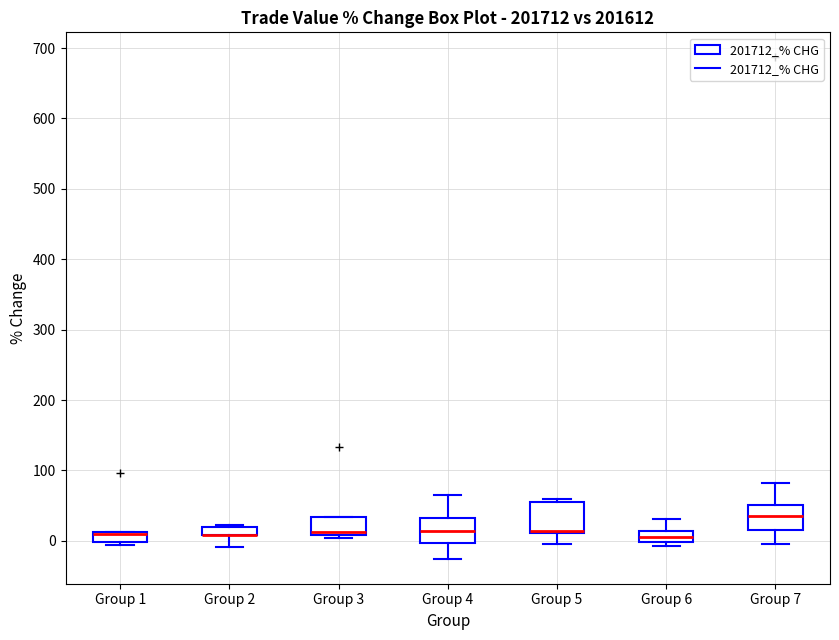

Where is the lower edge of the box for Group 2 on the y-axis? The values are not printed on the chart, so give them approximately, as read against the axis.

10